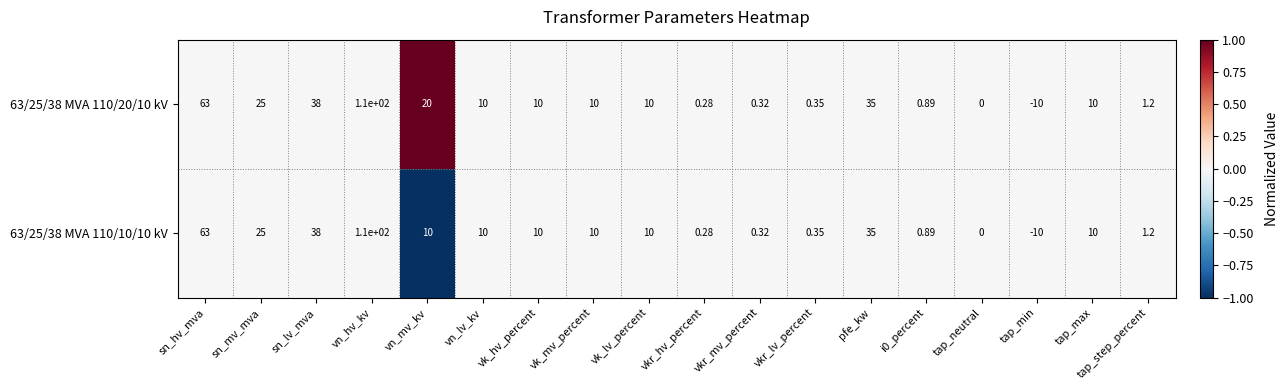

At which category is the sum across all series the highest?

vn_hv_kv